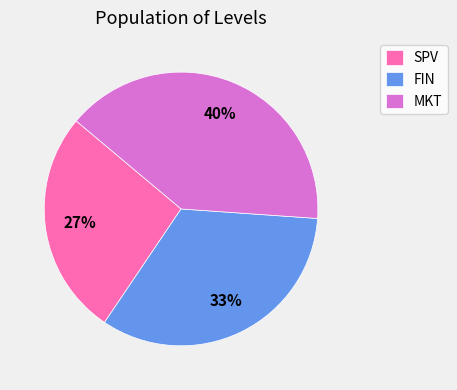

Approximately how many times larger is the value at MKT compared to FIN?

1.2